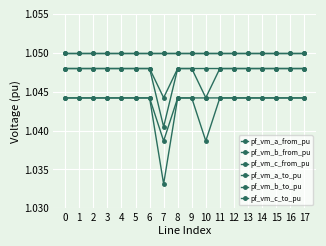

Does the chart display data point markers on the line(s)?

Yes